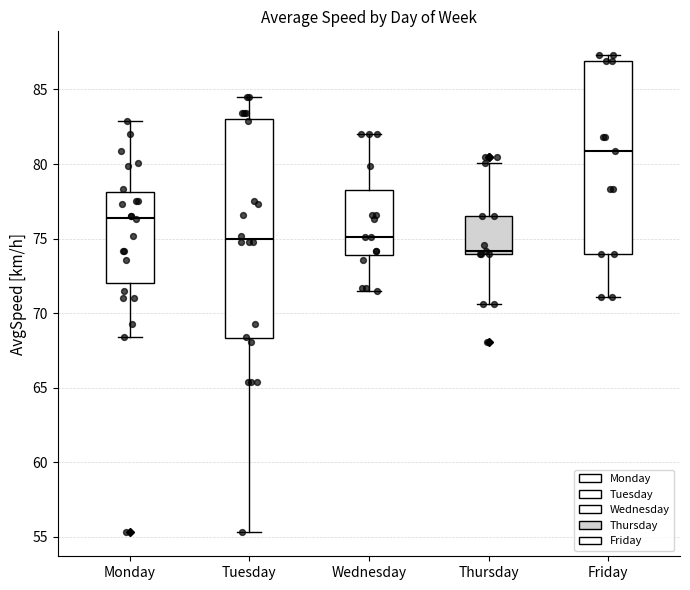

Which box is the tallest, from its lower edge to its upper edge?

Tuesday